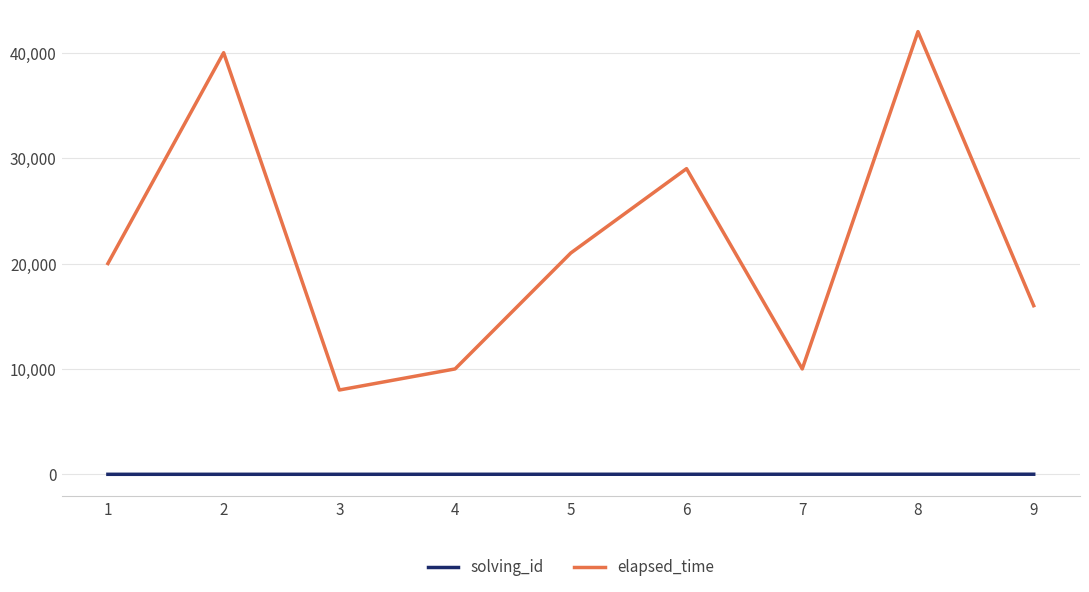

True or false: solving_id and elapsed_time intersect in this chart.

False